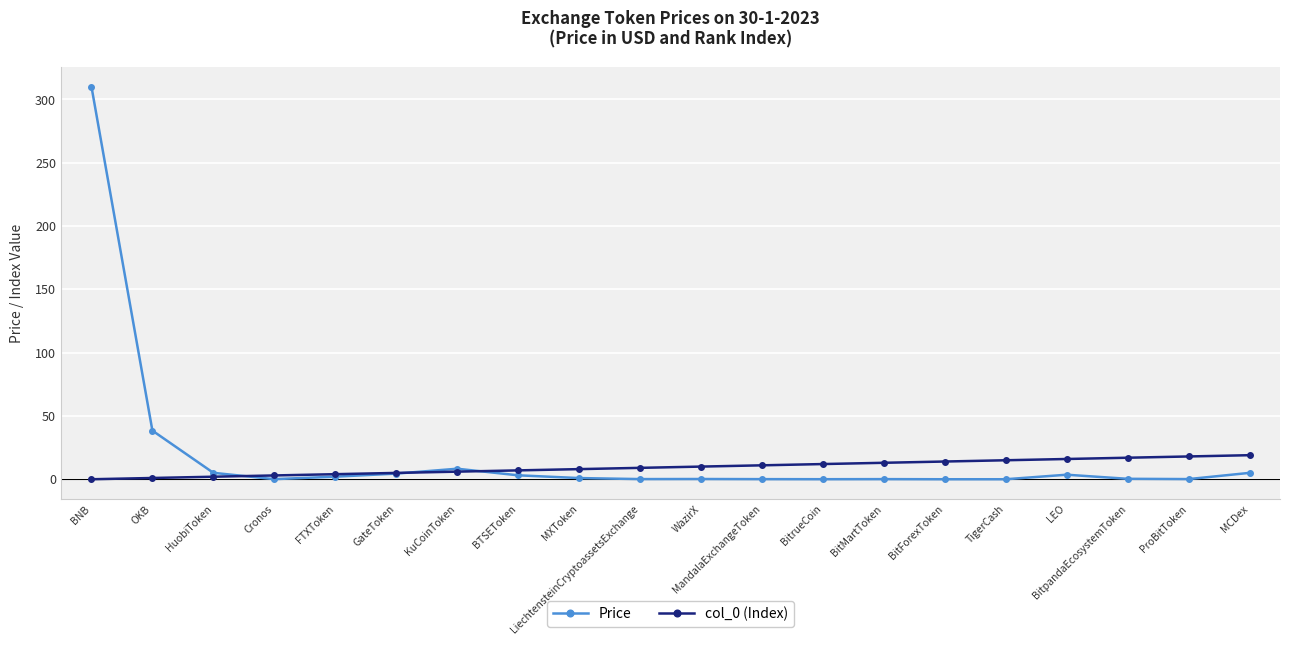

Does the chart display data point markers on the line(s)?

Yes